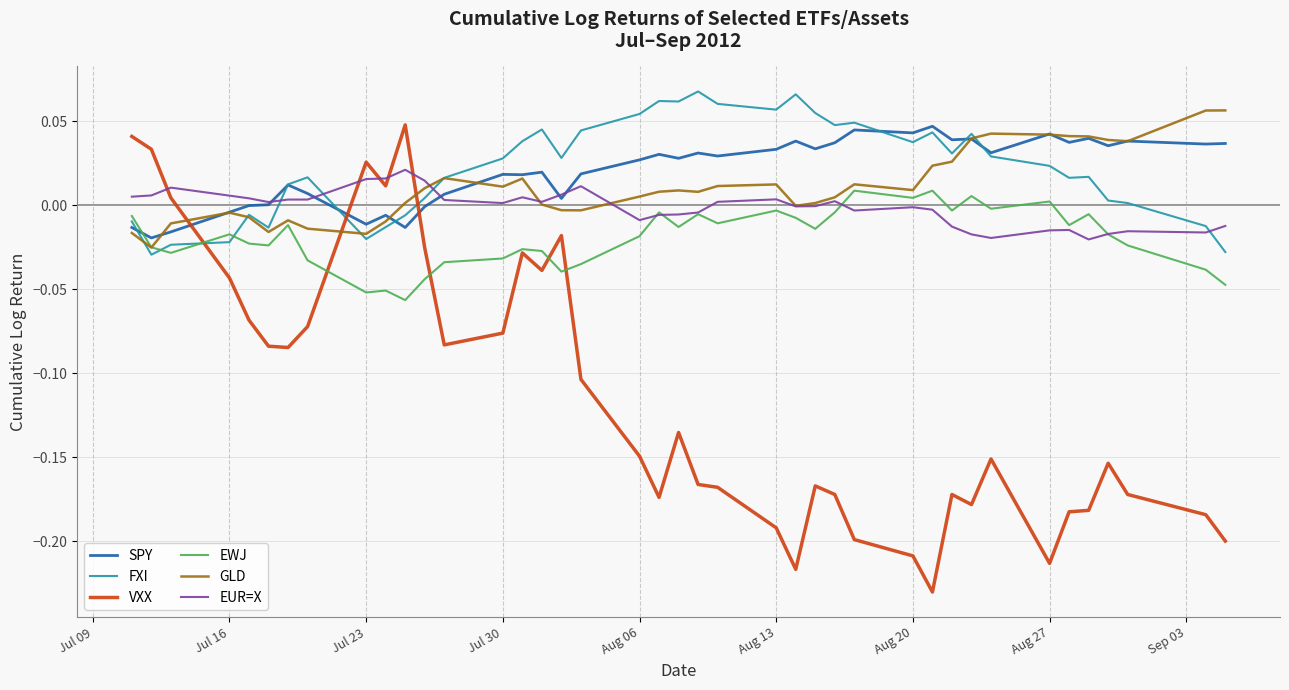

Which series has the widest spread of values?

VXX